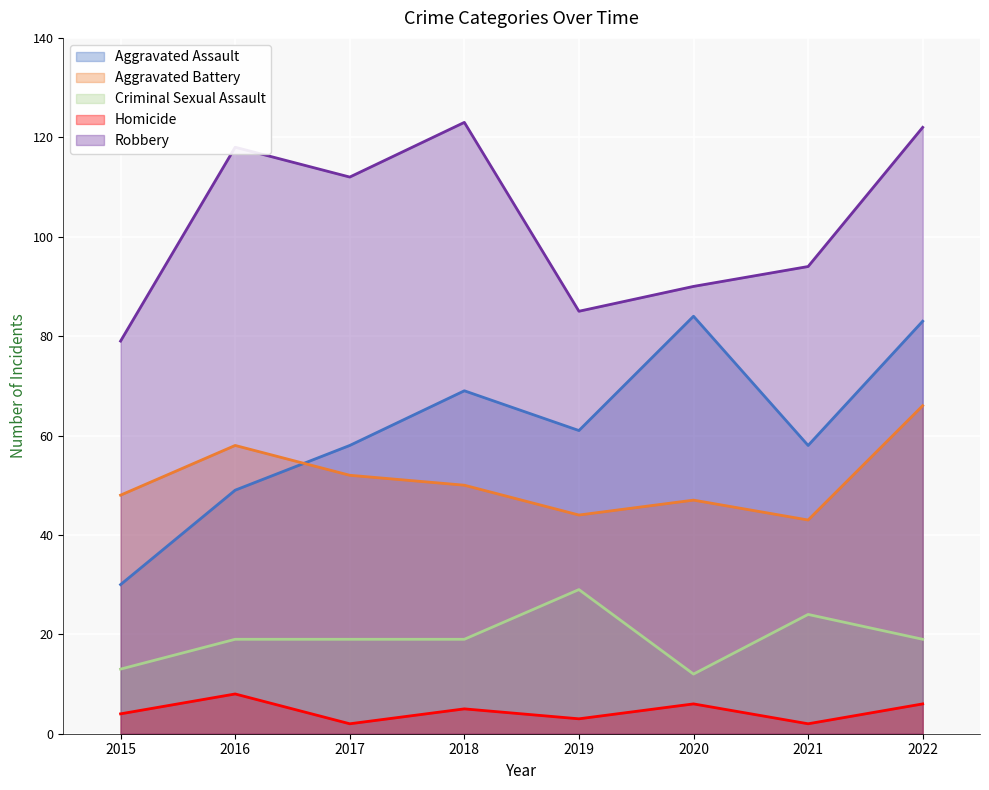

What is the maximum value shown in the chart?

123